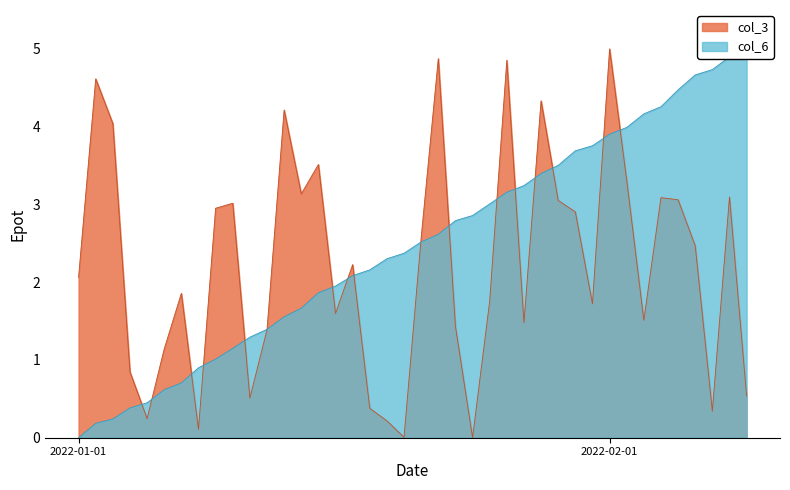

How many data points in col_3 are above 2?

21